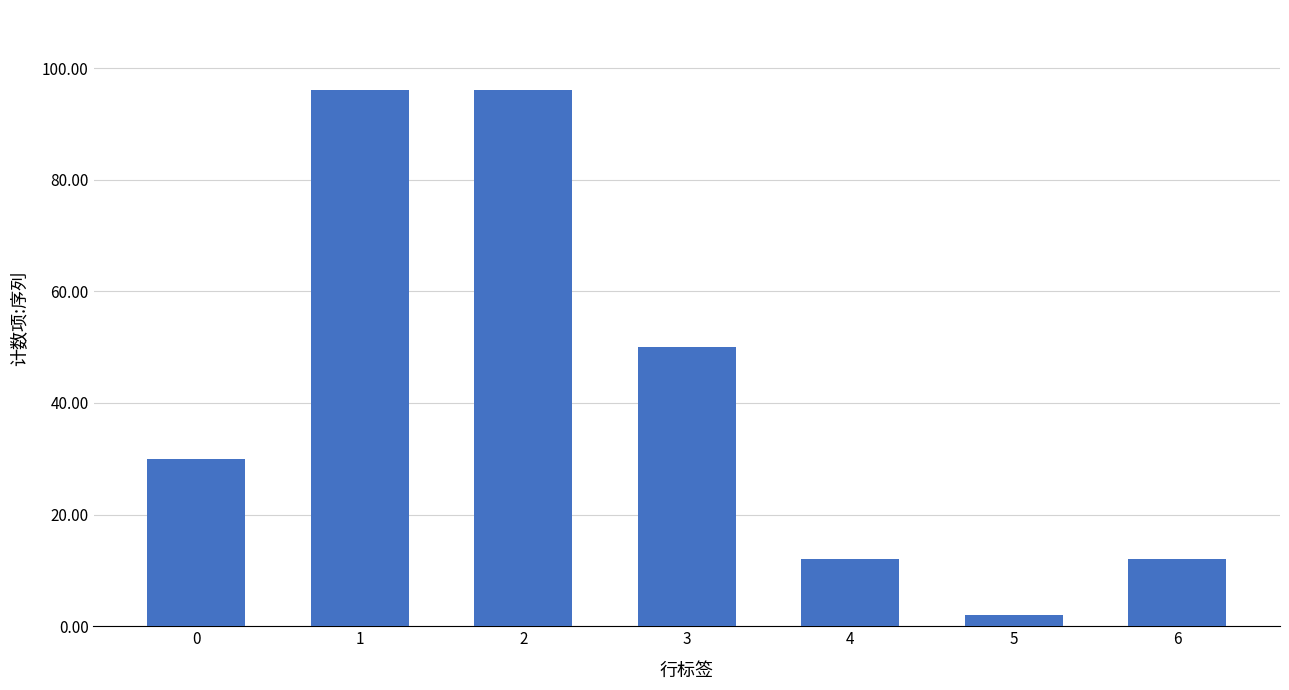

What is the change in value from 0 to 5?

-28